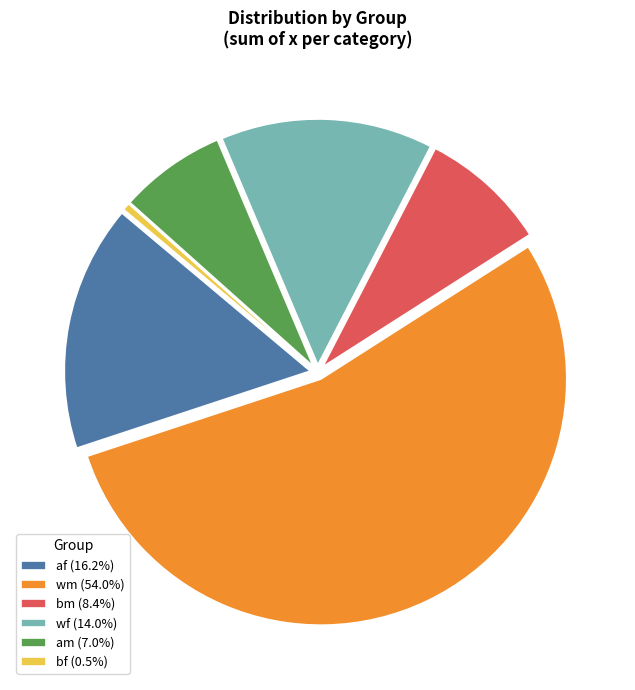

Is there any slice that represents more than half of the pie?

Yes